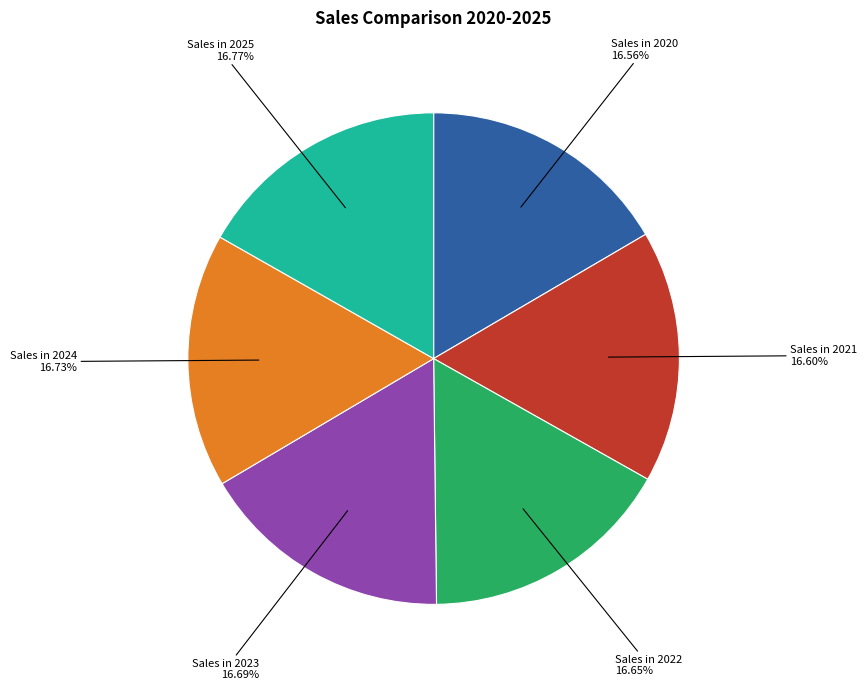

Approximately how many times larger is the value at Sales in 2023 compared to Sales in 2022?

1.0